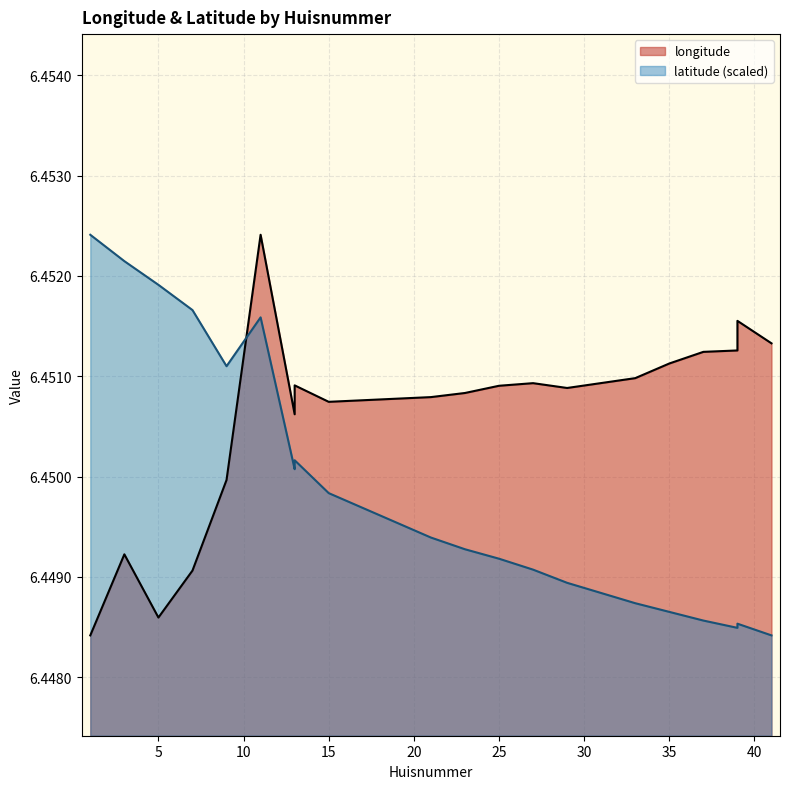

List the series in order of their overall mean, highest first.

longitude, latitude